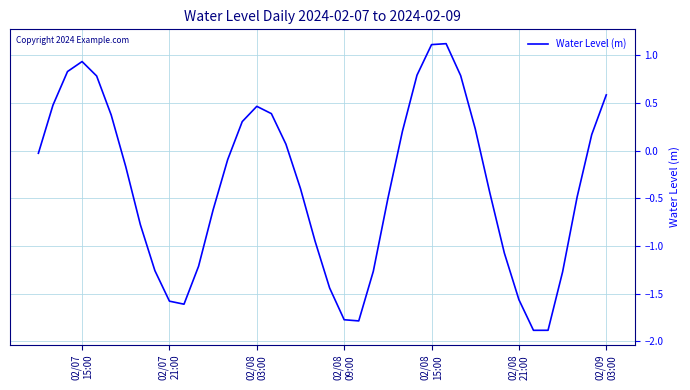

How many lines are shown in the chart?

1